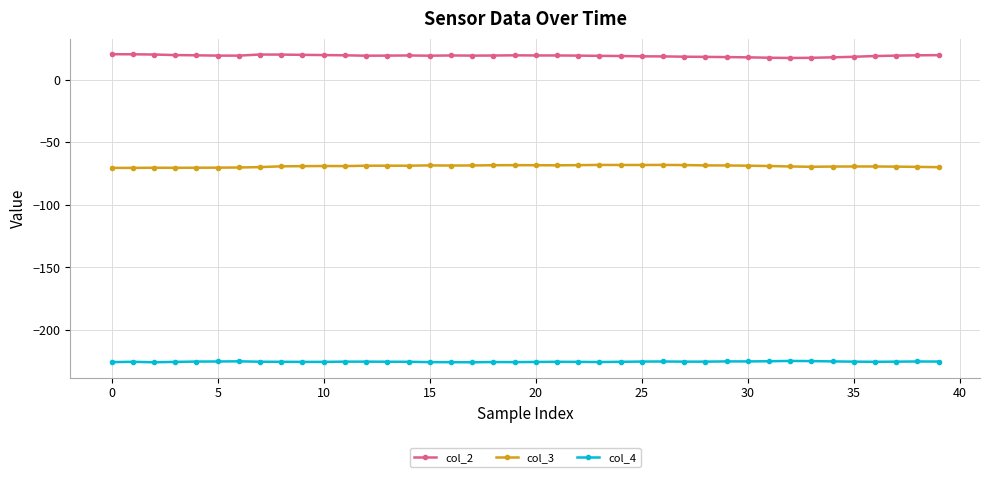

What is the maximum value for col_2?

20.6